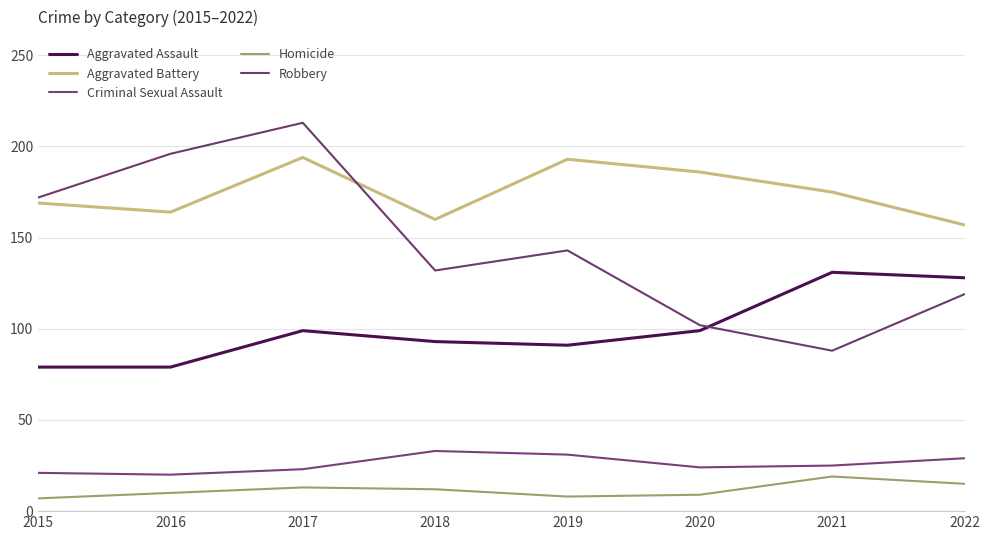

The Aggravated Assault series shows 131 at 2021. True or false?

True